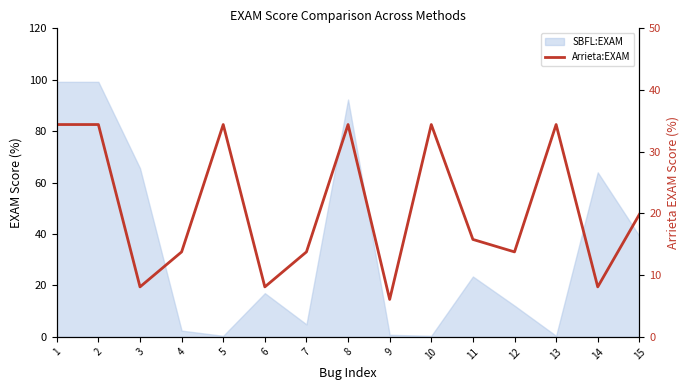

What value does the data have at 12?

13.8